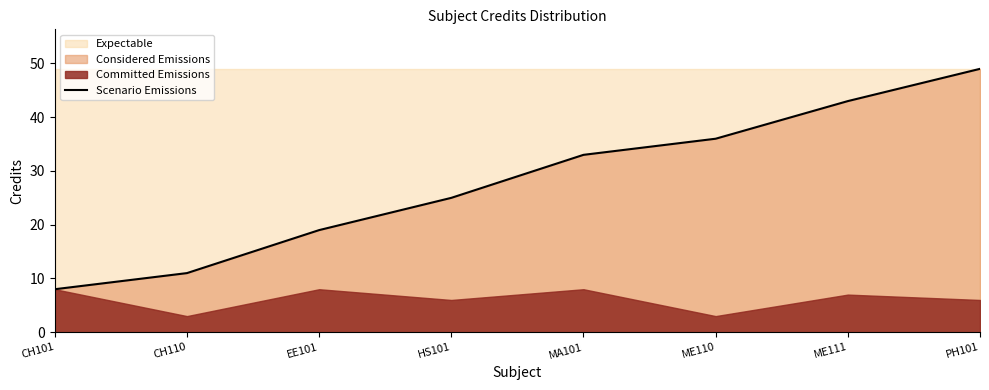

Rank the categories by value from lowest to highest.

CH101, CH110, EE101, HS101, MA101, ME110, ME111, PH101